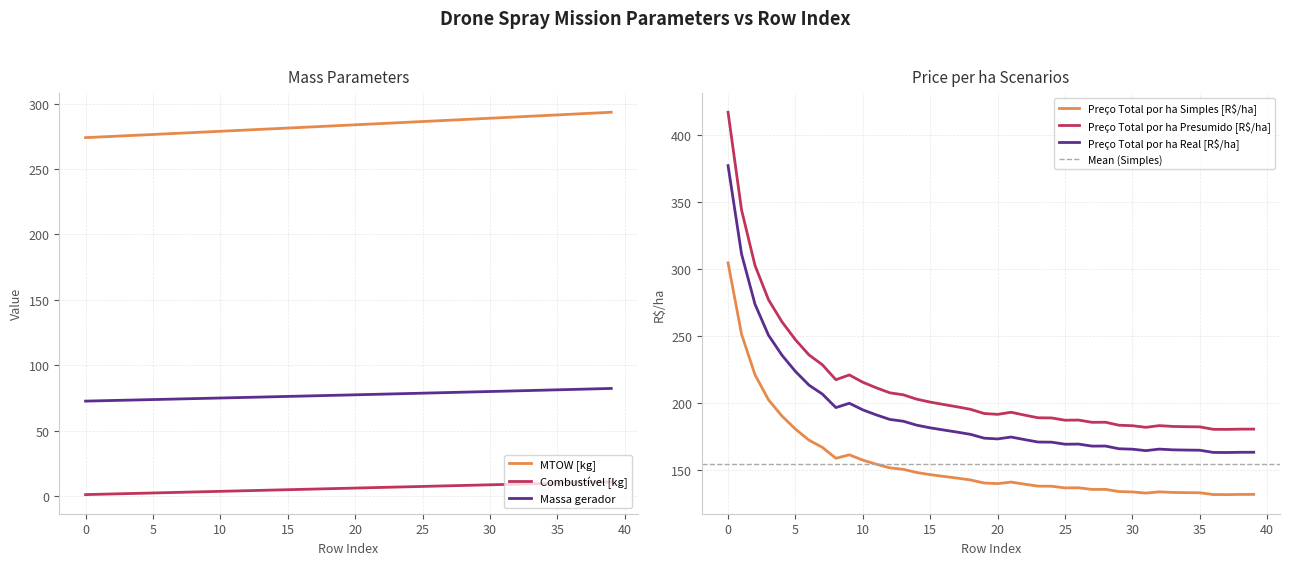

Between 17 and 19, which is larger?

19